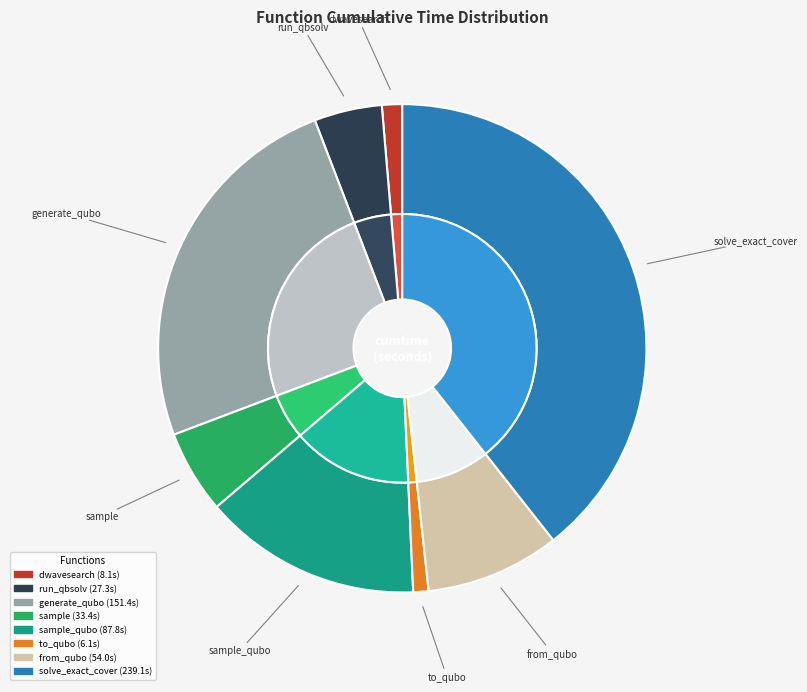

What is the ratio of the value at sample to the value at solve_exact_cover?

0.1